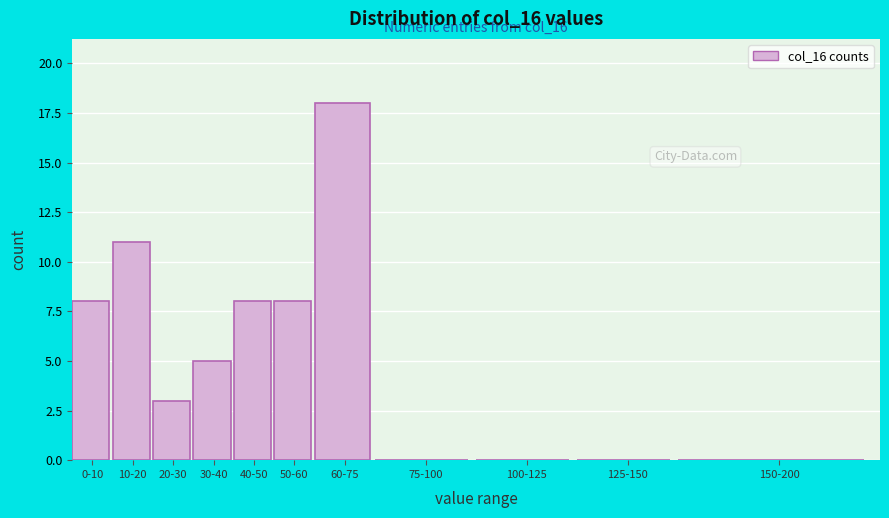

Reading left to right, what are all the values shown in this chart?

0-10=8	10-20=11	20-30=3	30-40=5	40-50=8	50-60=8	60-75=18	75-100=0	100-125=0	125-150=0	150-200=0